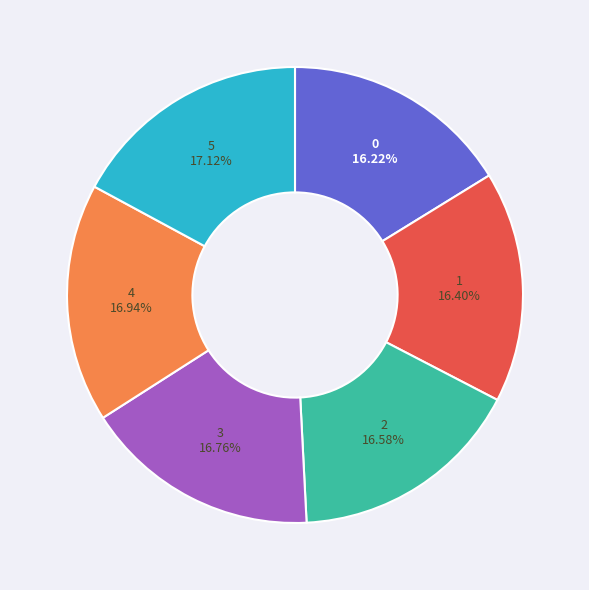

Does any single category account for the majority?

No